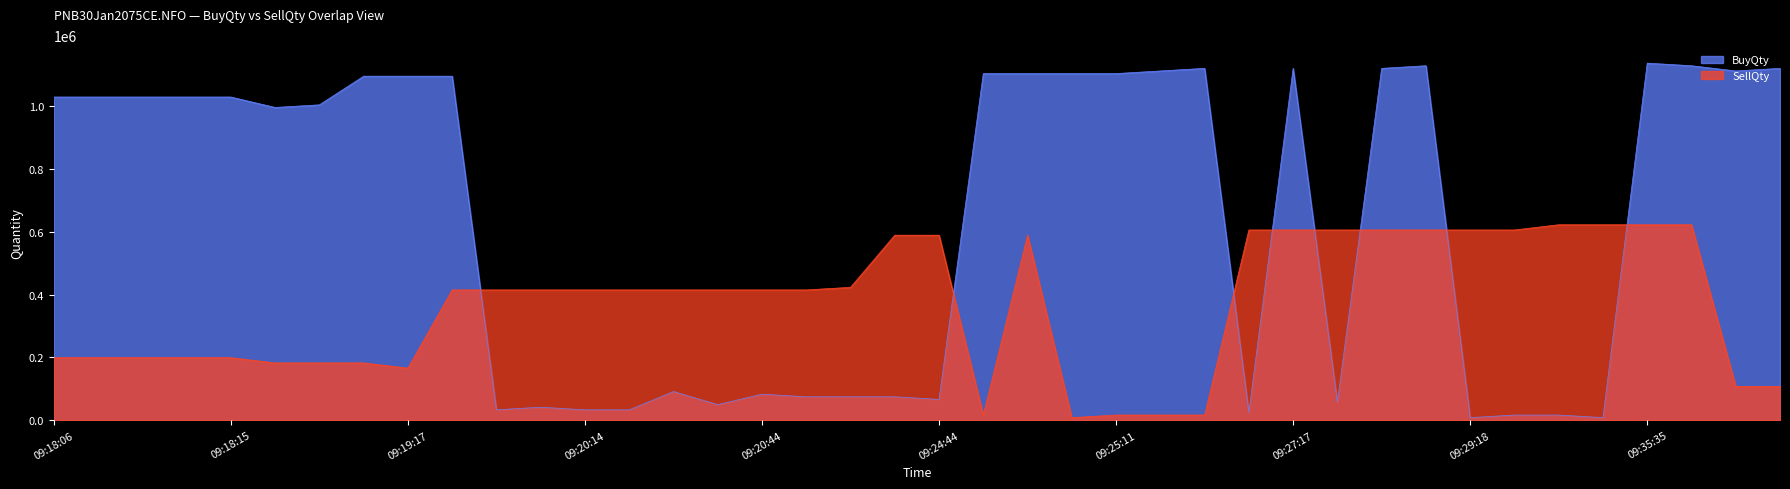

Where do BuyQty and SellQty first cross each other?

09:19:26 and 09:19:34